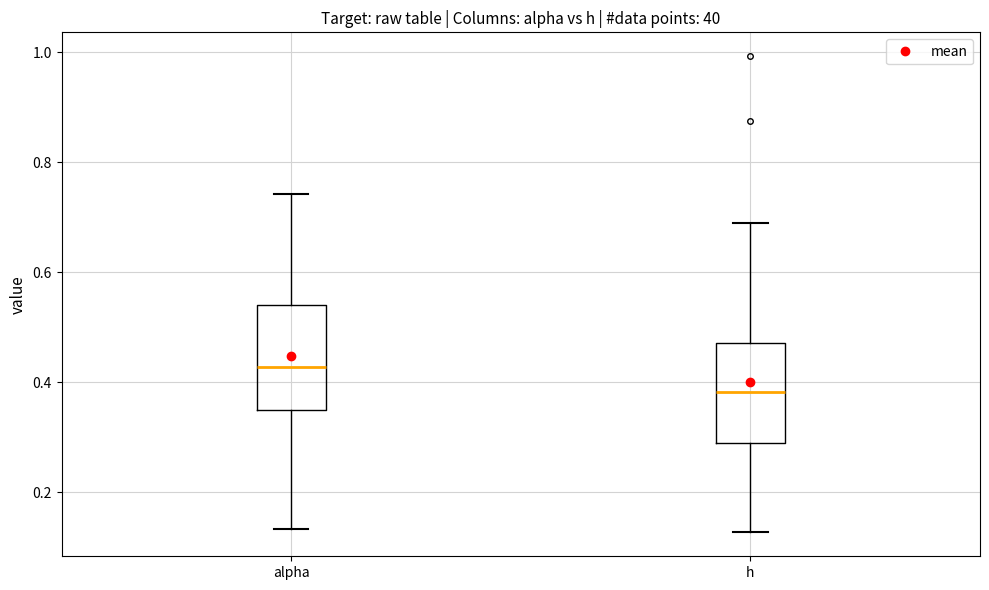

Which box's median line is the lowest?

h